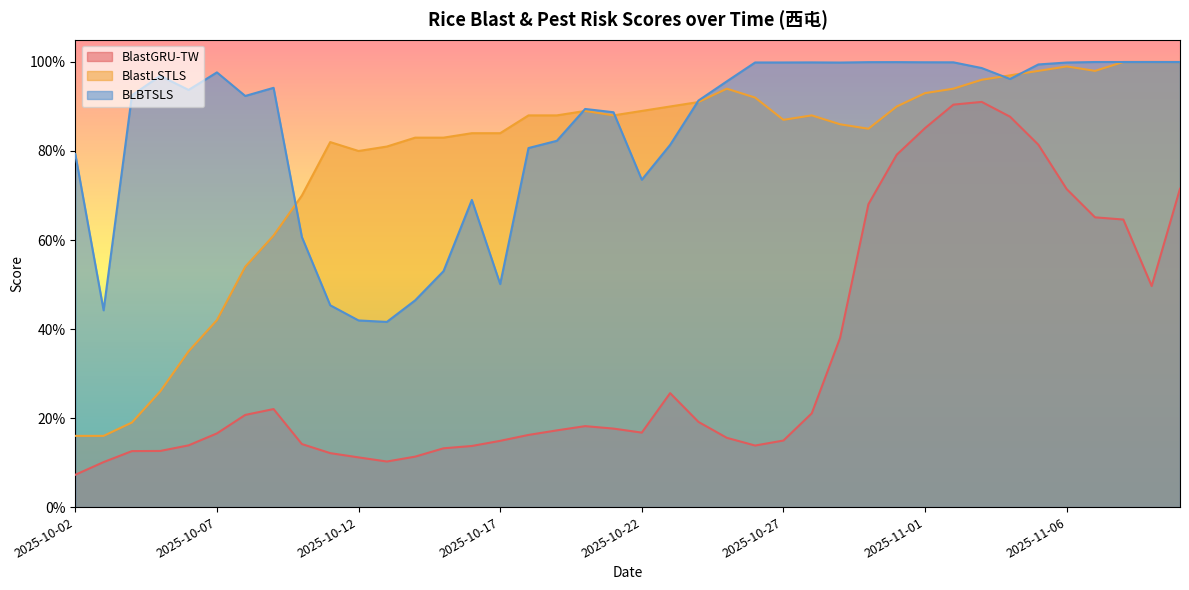

The BlastGRU-TW series shows 0.2 at 2025-10-11. True or false?

False